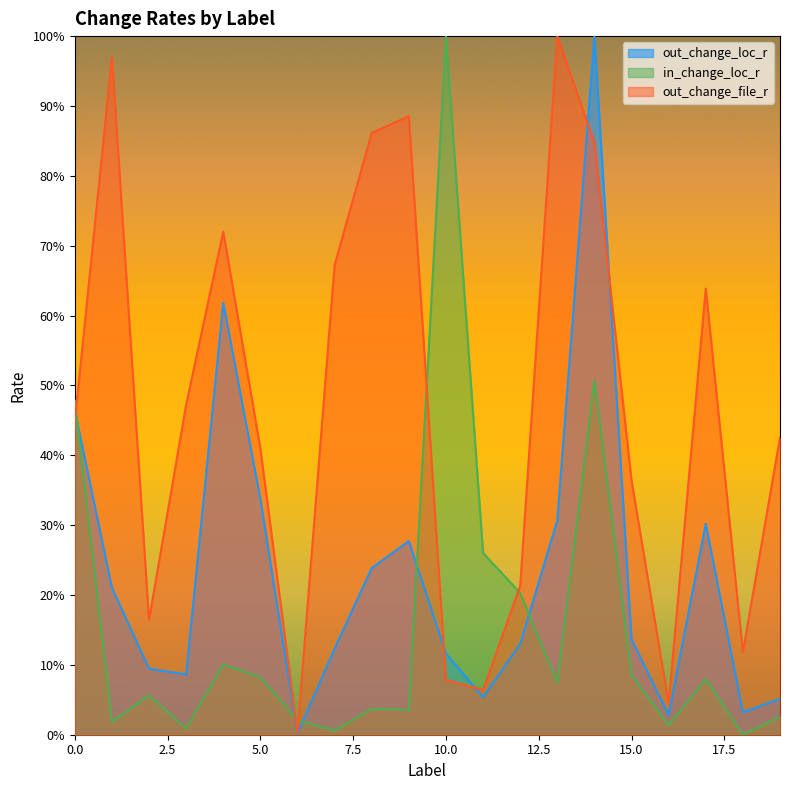

Where do in_change_loc_r and out_change_file_r first cross each other?

0 and 1